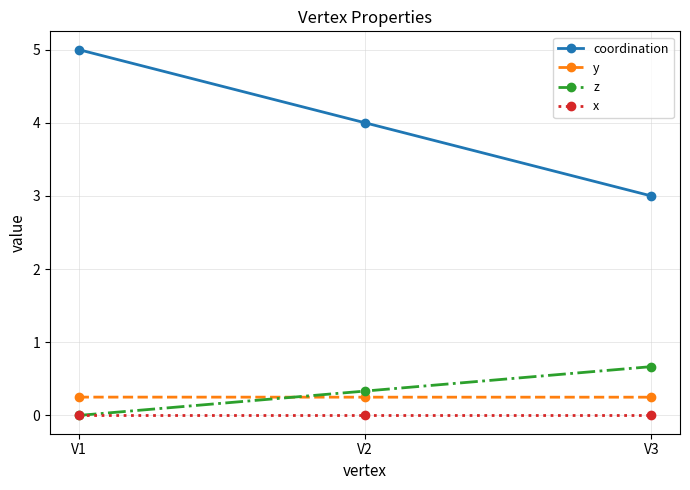

How many lines are shown in the chart?

4